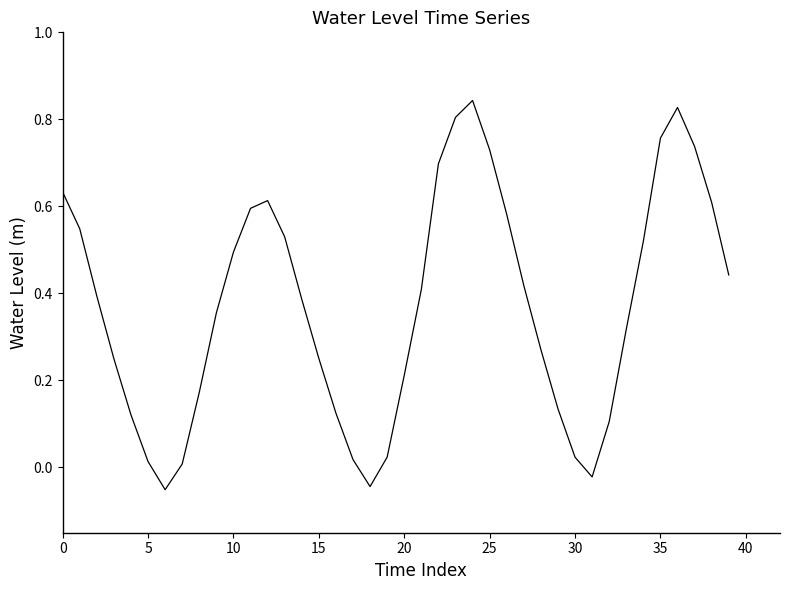

What is the difference between the maximum and minimum values?

0.9